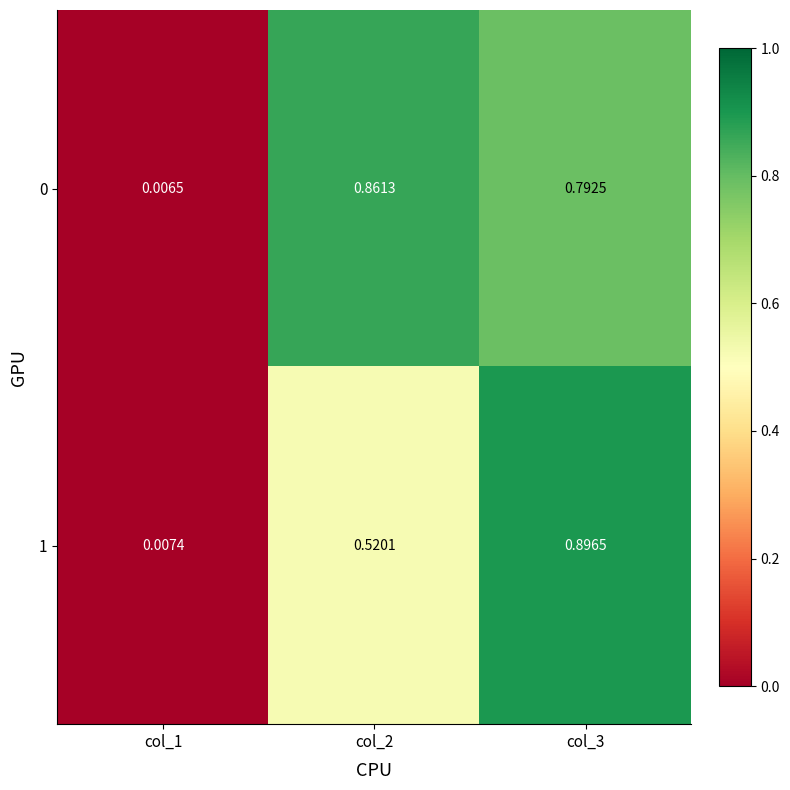

How many distinct data groups are displayed?

2